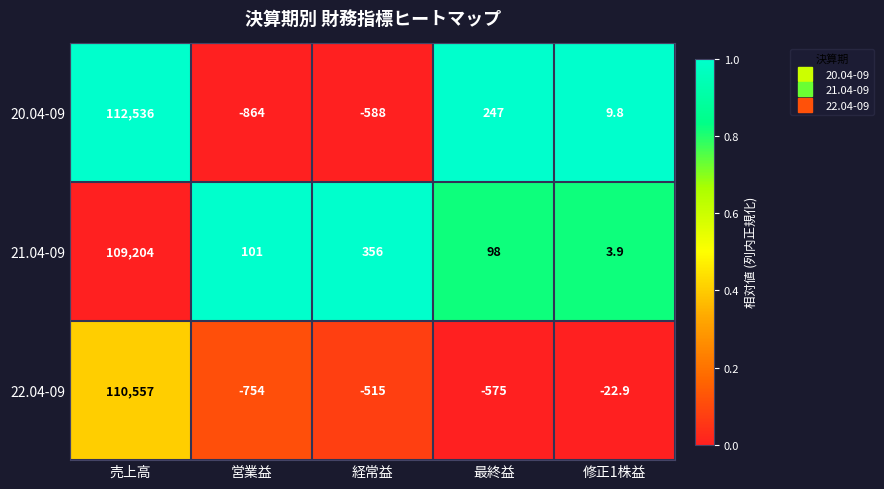

What is the total value across all series at 営業益?

-1517.0